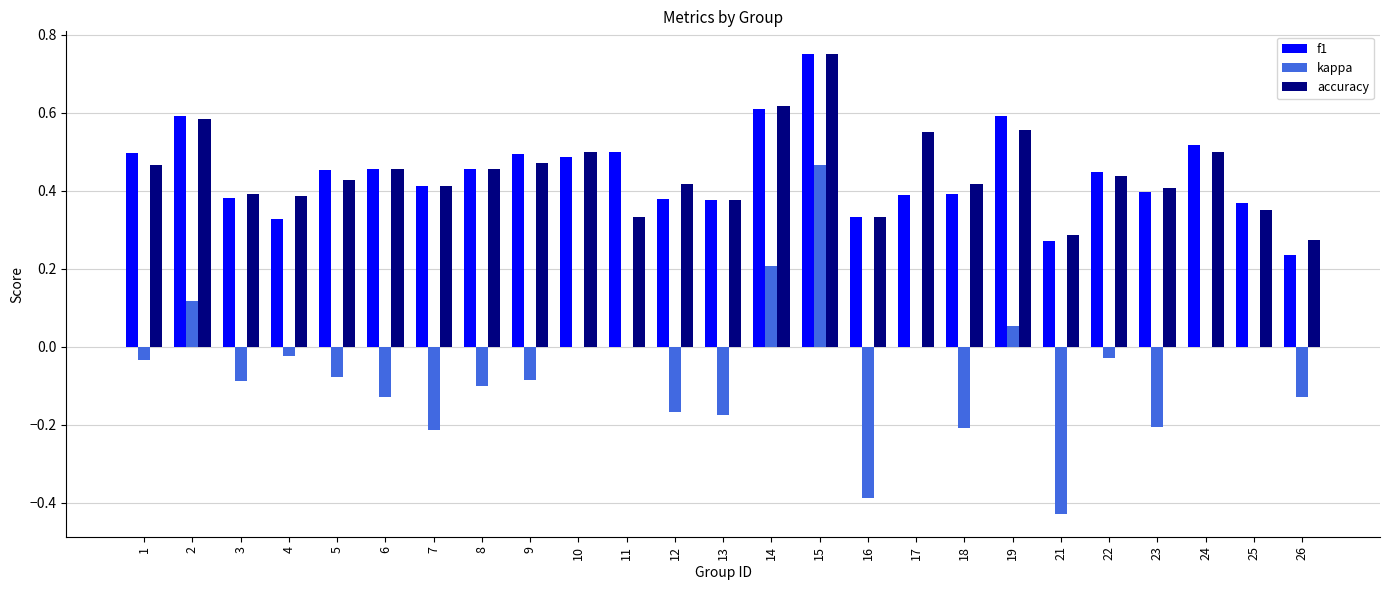

Is the value of kappa at 6 greater than the value of f1 at 8?

No